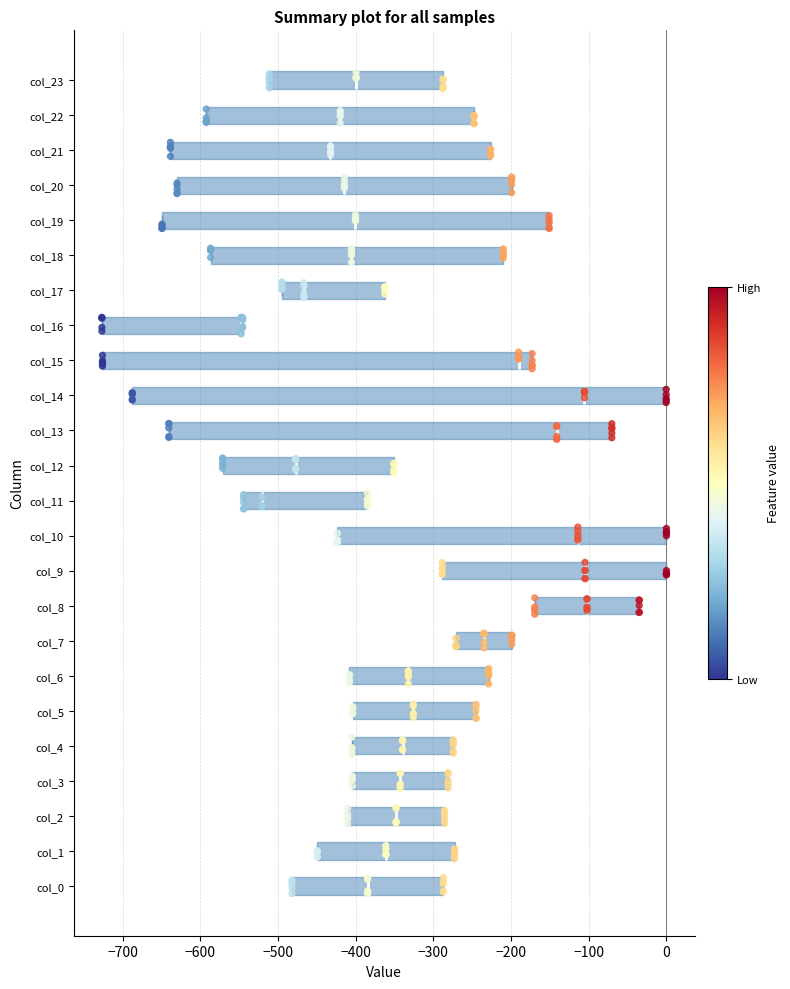

Where is the right edge of the box for col_0 on the x-axis? The values are not printed on the chart, so give them approximately, as read against the axis.

-290